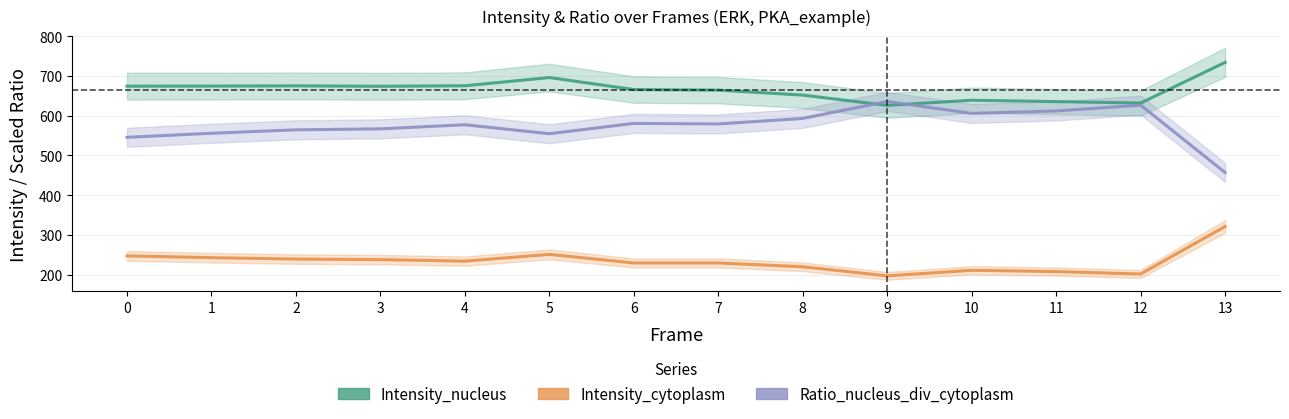

Reading left to right, list all the values displayed in this chart.

Intensity_nucleus: 0=674.6	1=674.8	2=675.4	3=674.3	4=675.6	5=696.3	6=666.1	7=664.6	8=652.1	9=626.2	10=639.1	11=635.7	12=632.1	13=734.5
Intensity_cytoplasm: 0=247.2	1=242.7	2=239.2	3=237.8	4=234.0	5=251.0	6=229.4	7=229.4	8=219.8	9=196.9	10=210.9	11=207.7	12=201.7	13=321.3
Ratio_nucleus_div_cytoplasm: 0=545.8	1=556.0	2=564.6	3=567.1	4=577.4	5=554.8	6=580.8	7=579.5	8=593.4	9=636.0	10=606.0	11=612.1	12=626.9	13=457.2